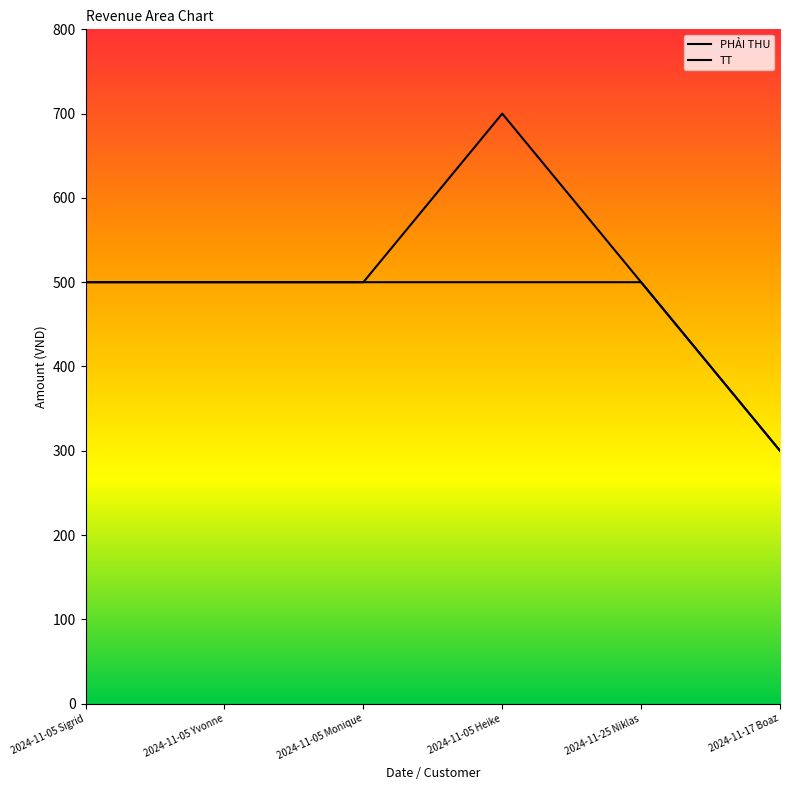

Reading left to right, transcribe all the data shown in this chart.

PHẢI THU: 2024-11-05 Sigrid=500	2024-11-05 Yvonne=500	2024-11-05 Monique=500	2024-11-05 Heike=700	2024-11-25 Niklas=500	2024-11-17 Boaz=300
TT: 2024-11-05 Sigrid=500	2024-11-05 Yvonne=500	2024-11-05 Monique=500	2024-11-05 Heike=500	2024-11-25 Niklas=500	2024-11-17 Boaz=300